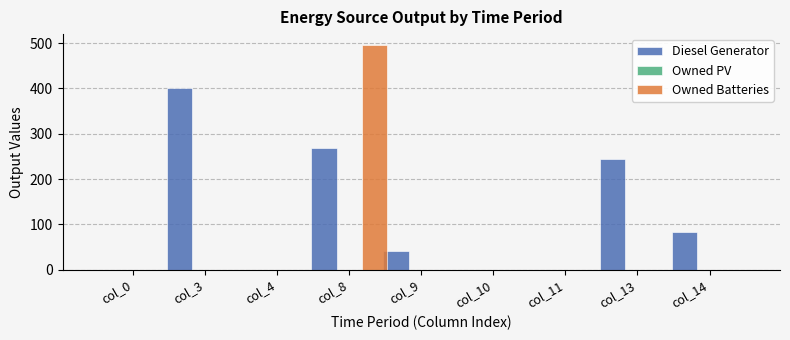

Which series has the widest spread of values?

Owned Batteries